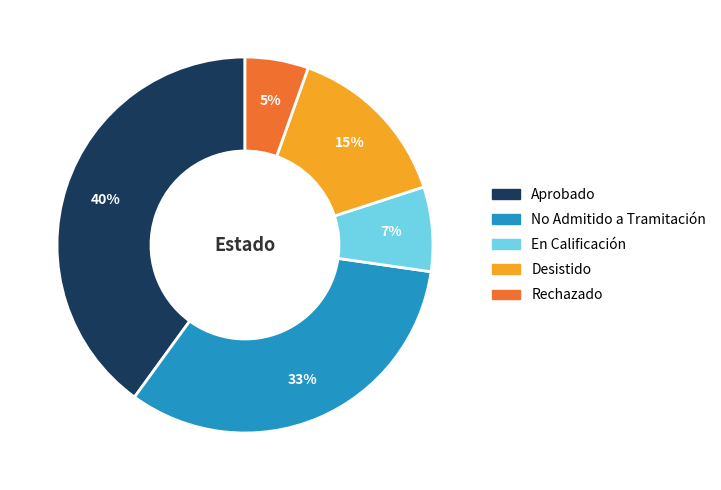

Which category has the biggest portion of the pie?

Aprobado